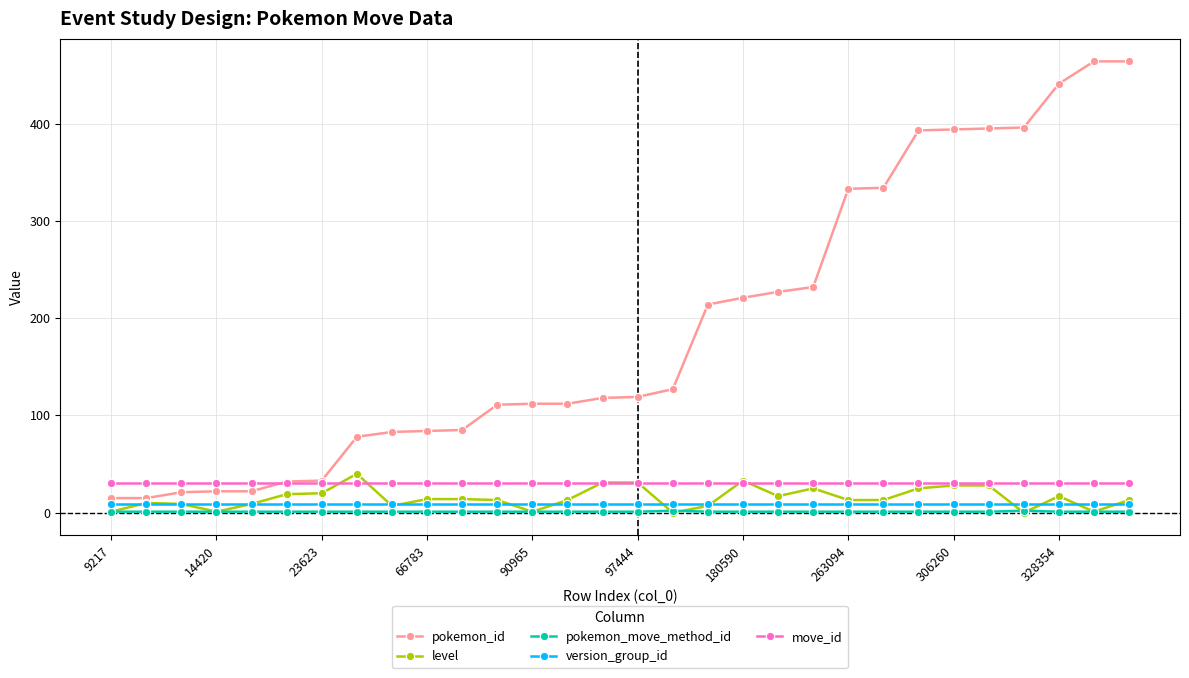

True or false: level and pokemon_id intersect in this chart.

False